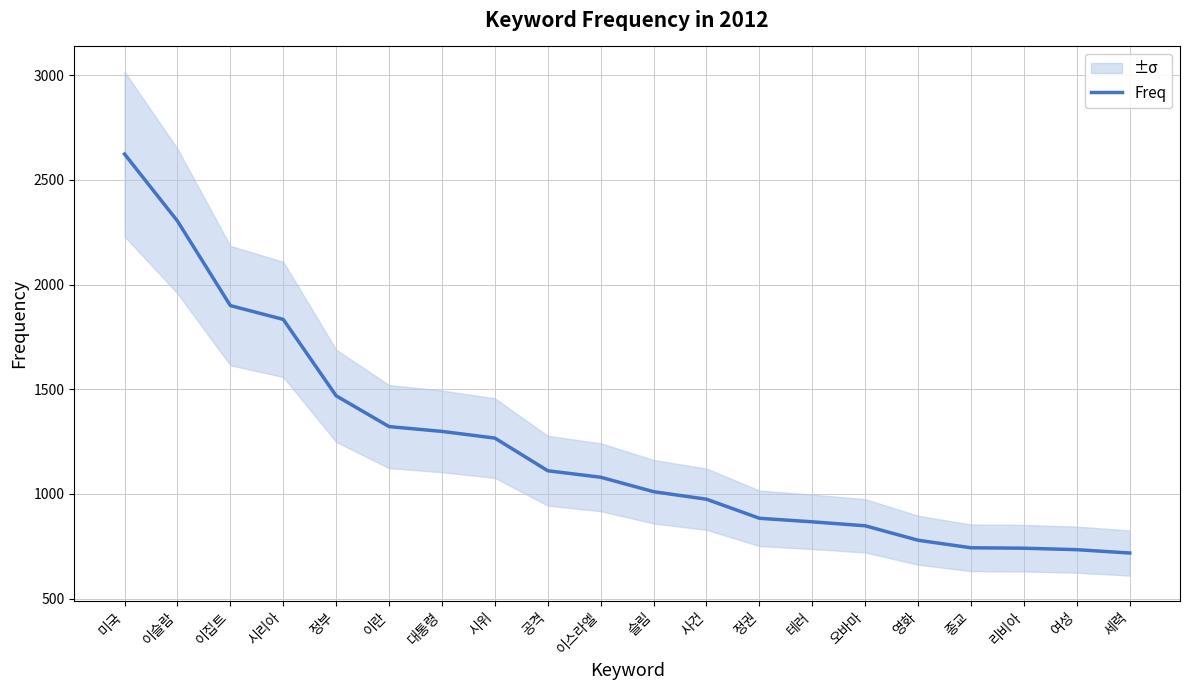

What is the minimum value shown in the chart?

718